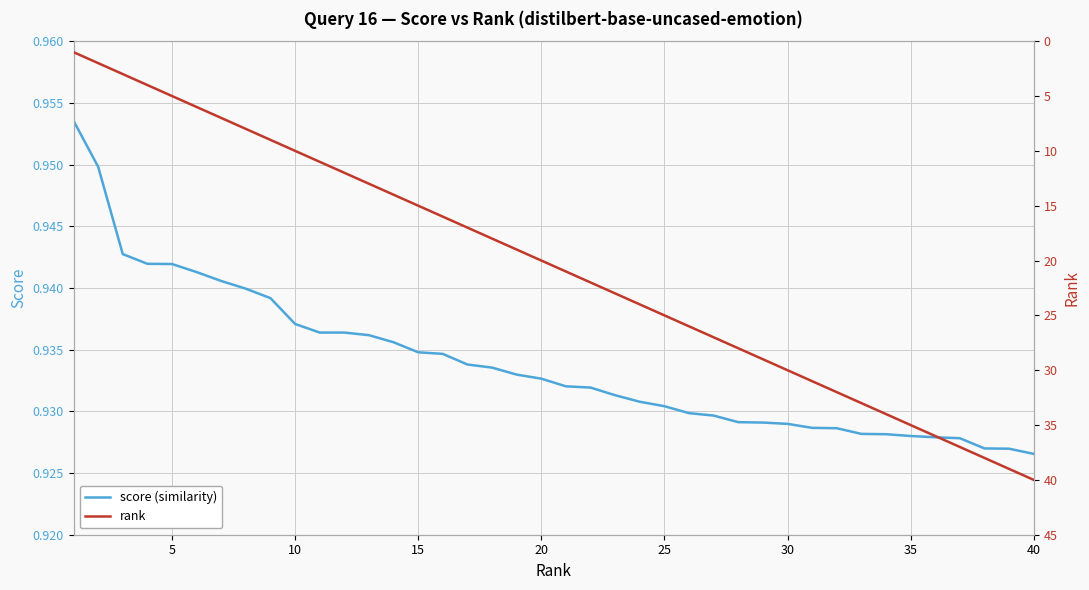

What are all the series names shown in the legend?

score (similarity), rank